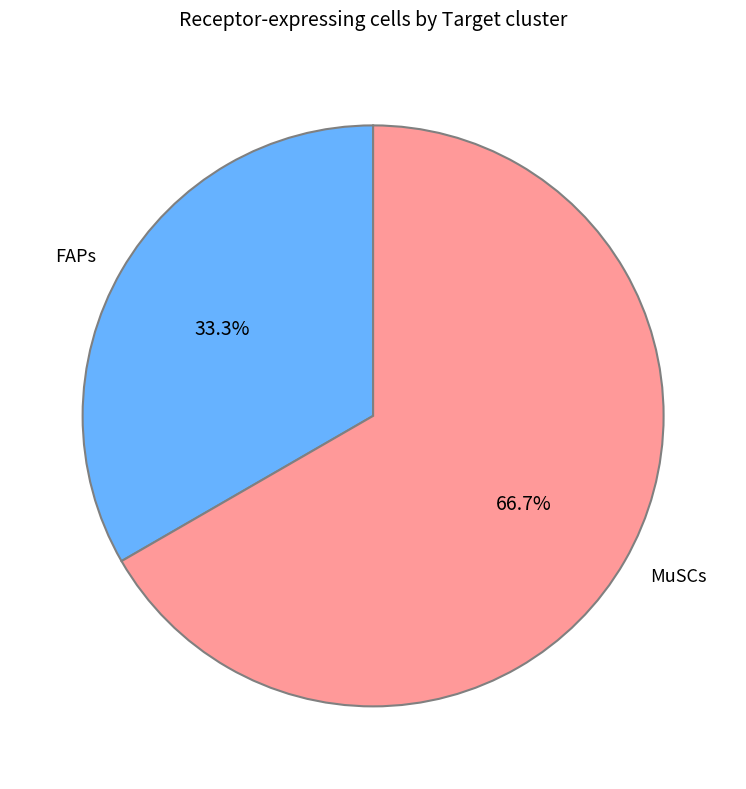

To the nearest percent, what is the difference between the MuSCs and FAPs slice percentages?

33%